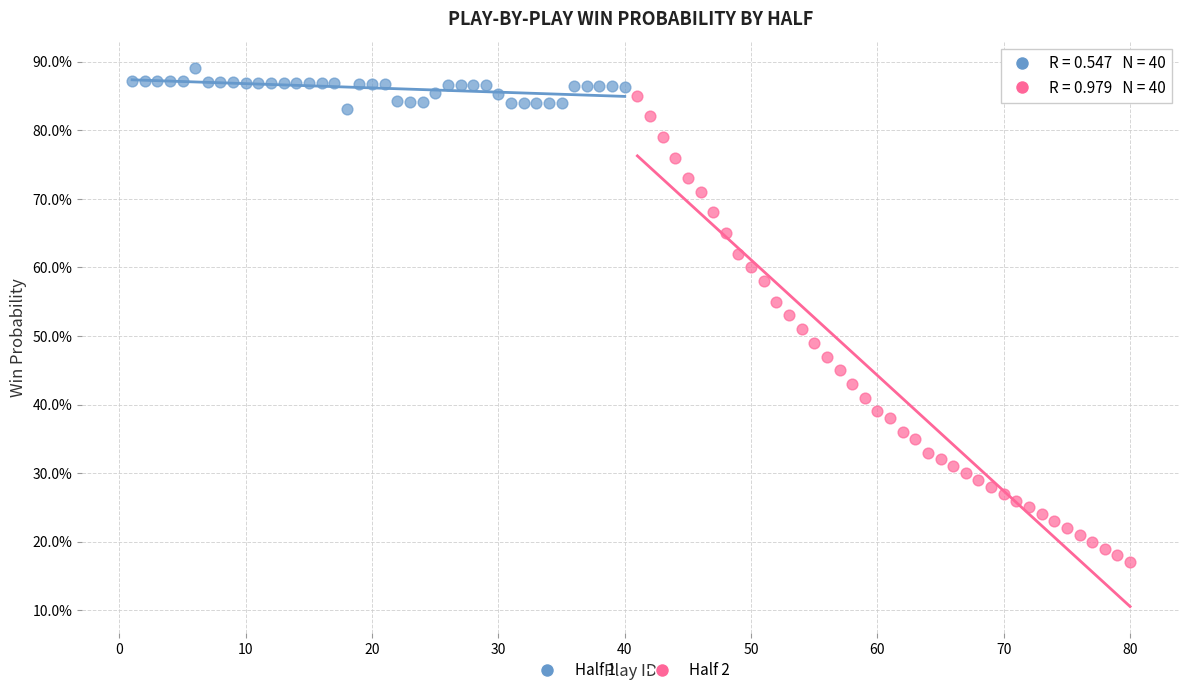

What are all the series names shown in the legend?

Half 1, Half 2